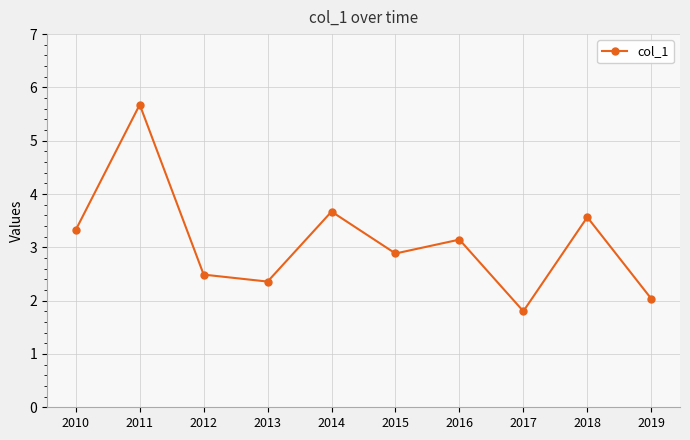

The chart shows a value of 5.2 at 2016. True or false?

False